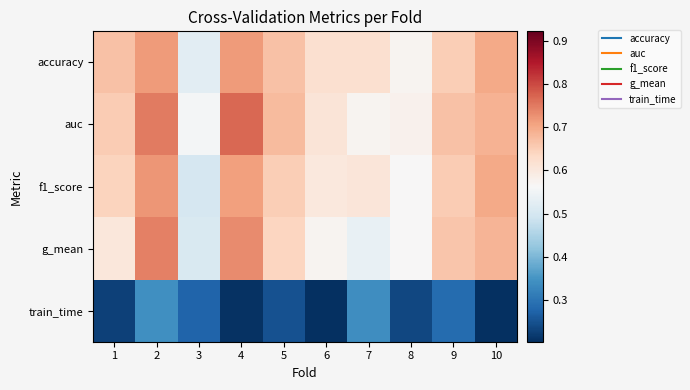

What is the smallest value displayed?

0.2